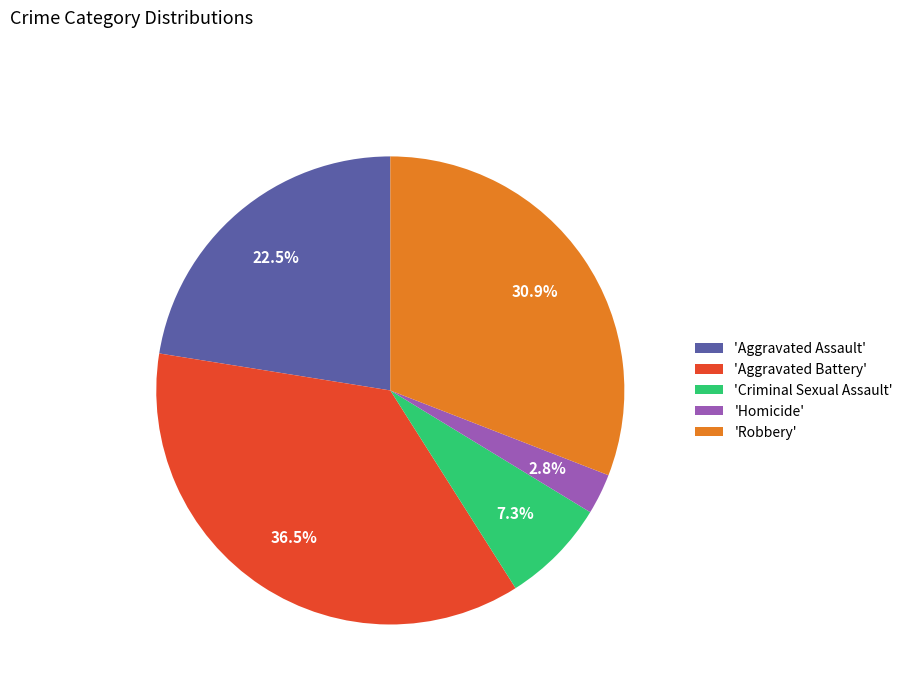

Which slice is the largest?

'Aggravated Battery'